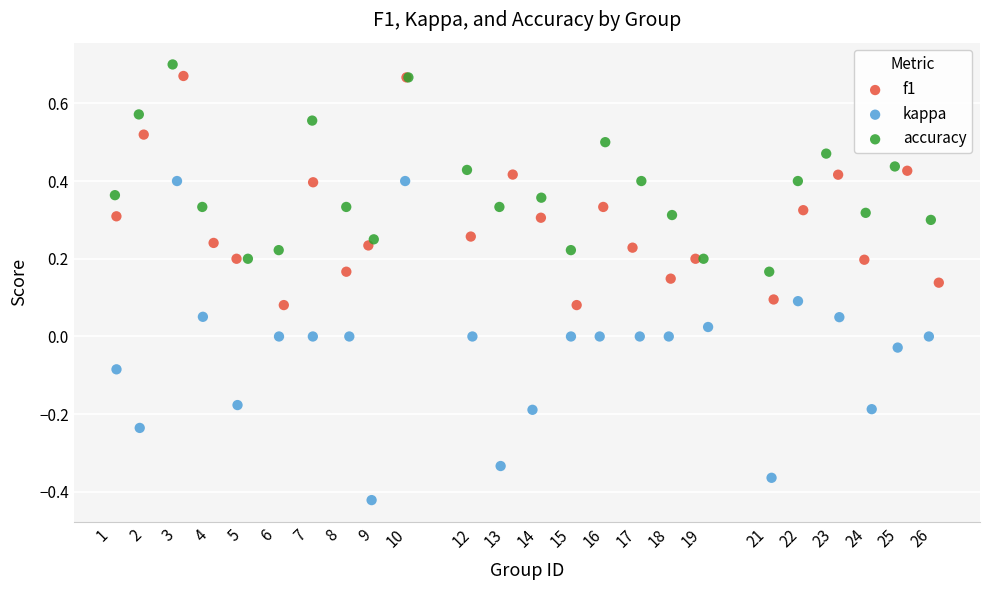

Which series contains the lowest Y value?

kappa